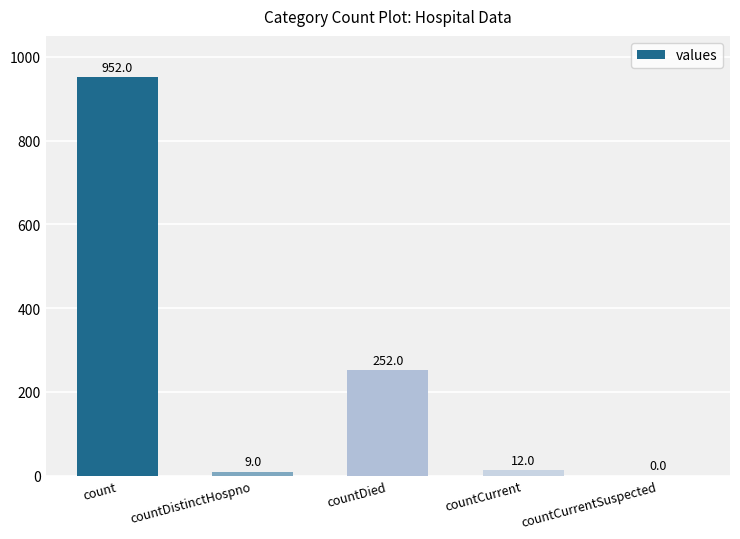

At which label does the data first exceed 12?

count